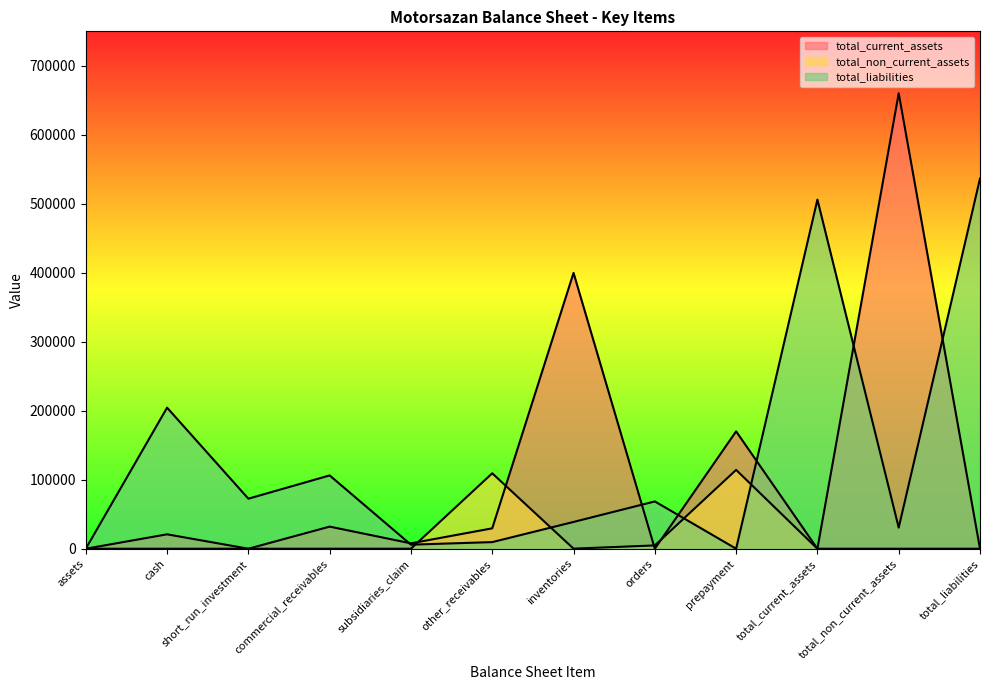

Where is the first local maximum for total_current_assets?

cash